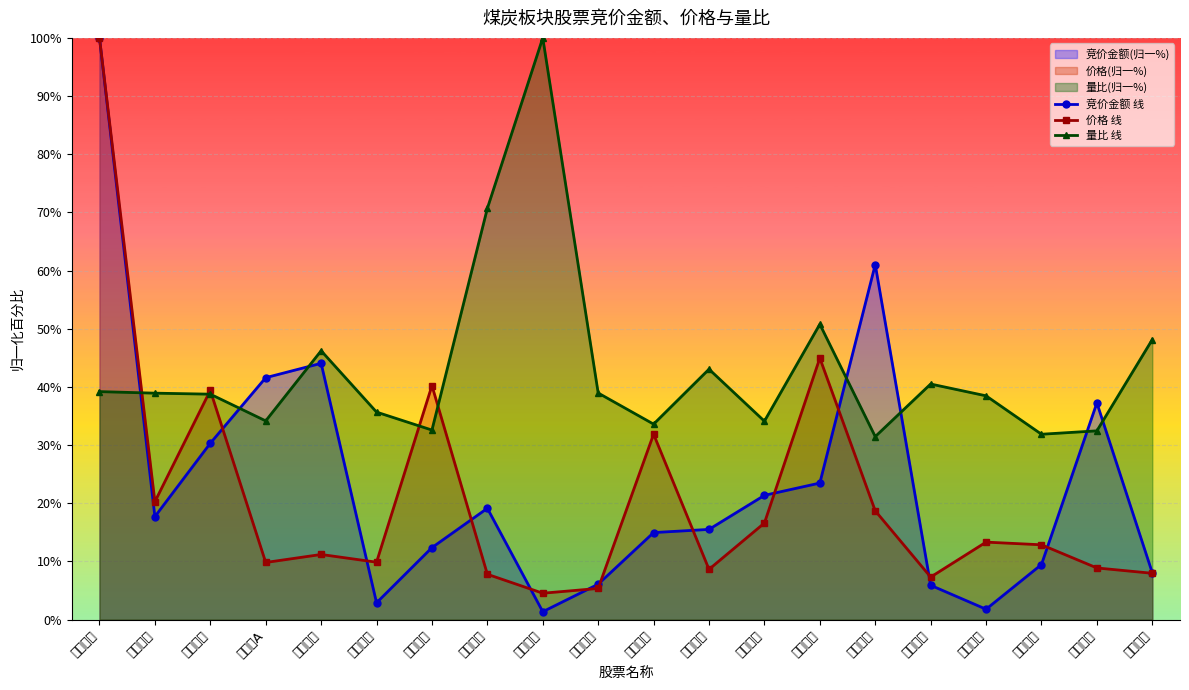

What value does the 量比 线 series have at 云煤能源?

43.0